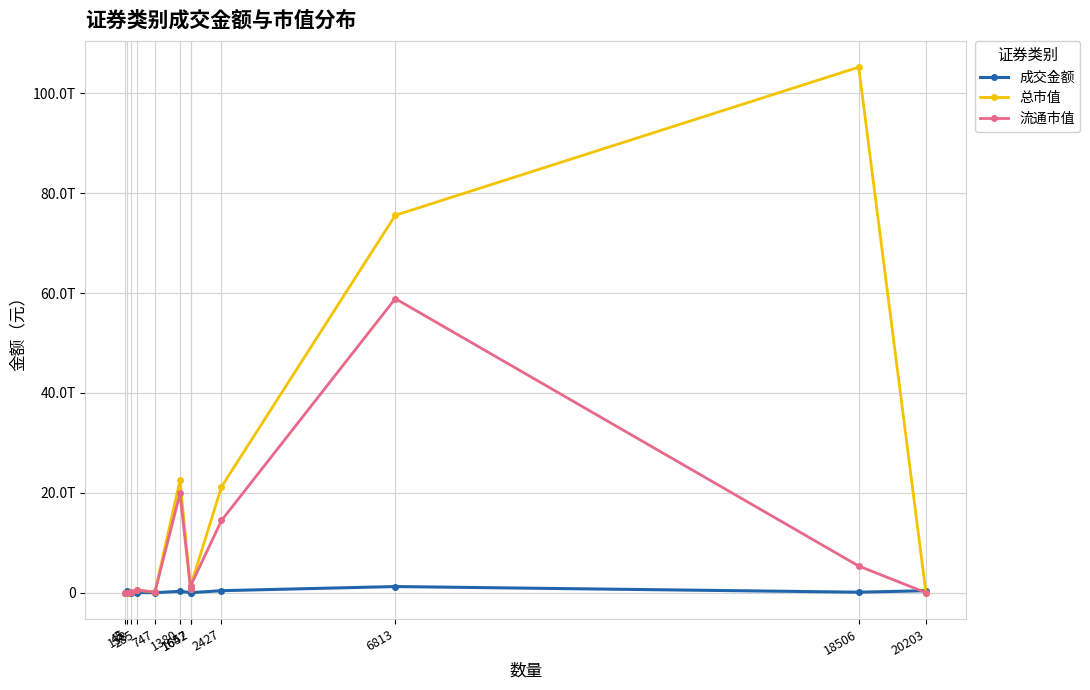

Between which two adjacent categories do 总市值 and 成交金额 first intersect?

3 and 45